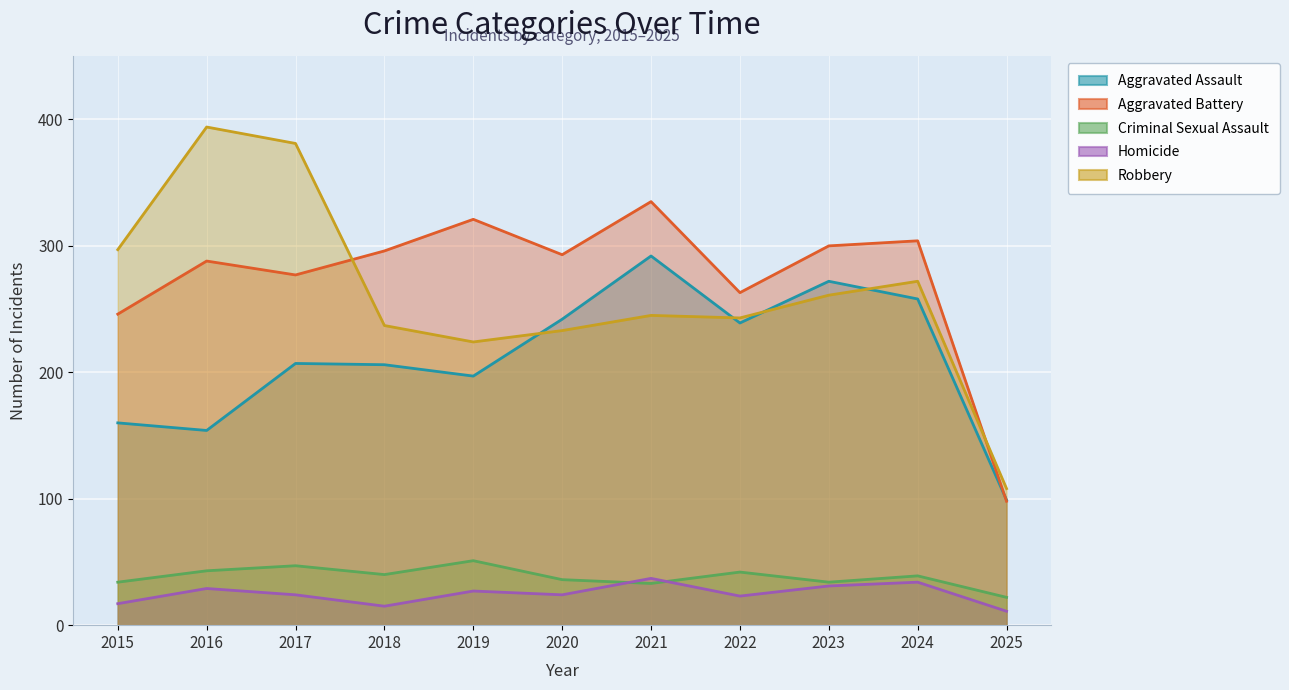

In Aggravated Battery, how many points are higher than both neighbors (excluding endpoints)?

4